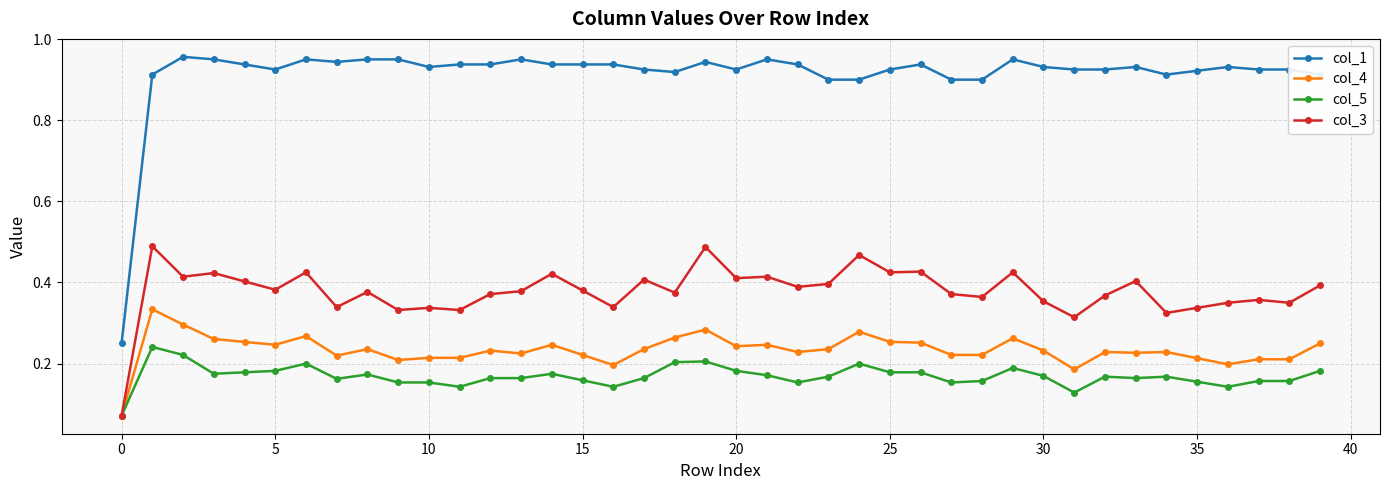

At how many categories does at least one series exceed 0?

40